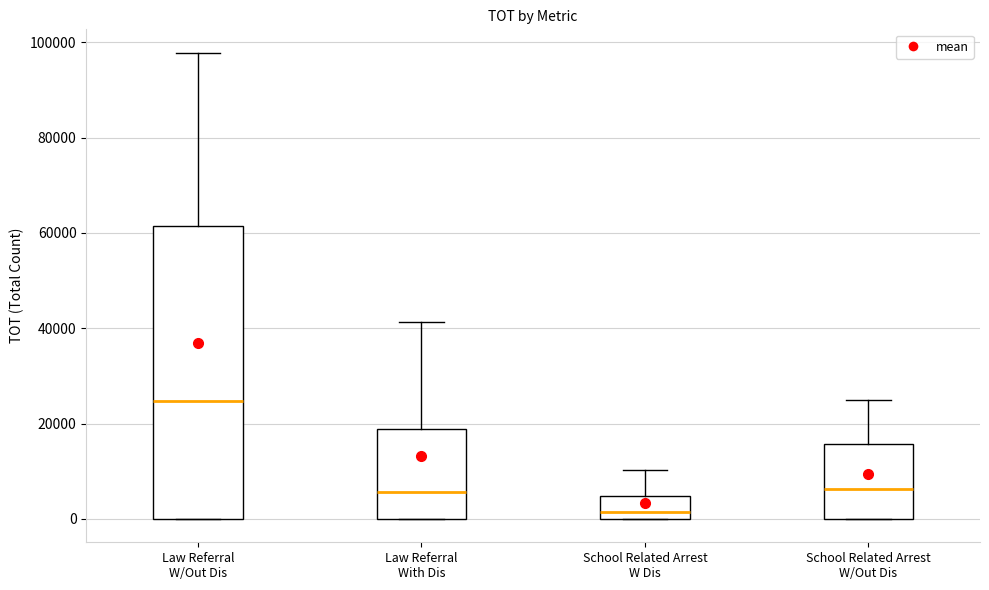

Which box is the tallest, from its lower edge to its upper edge?

Law Referral W/Out Dis